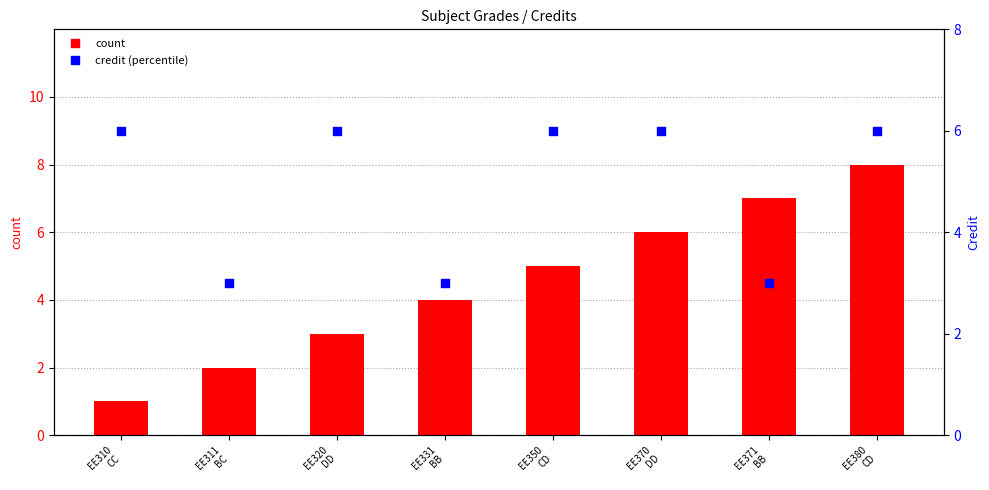

Which series contains the highest Y value?

count